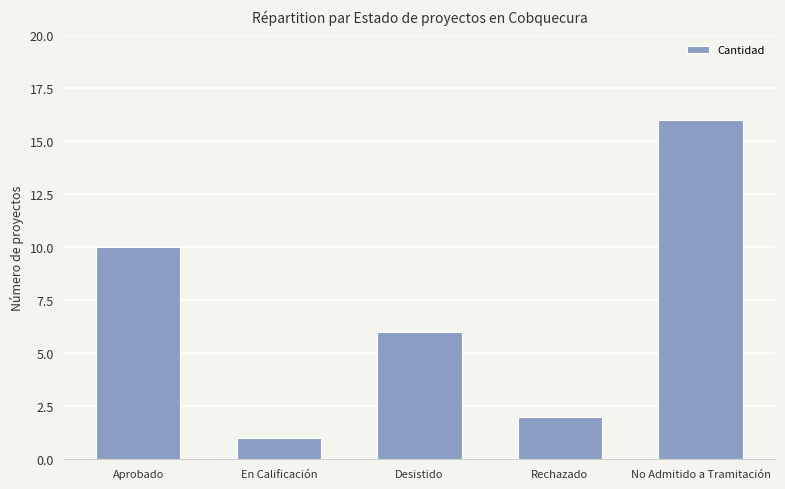

What value does the data have at En Calificación?

1